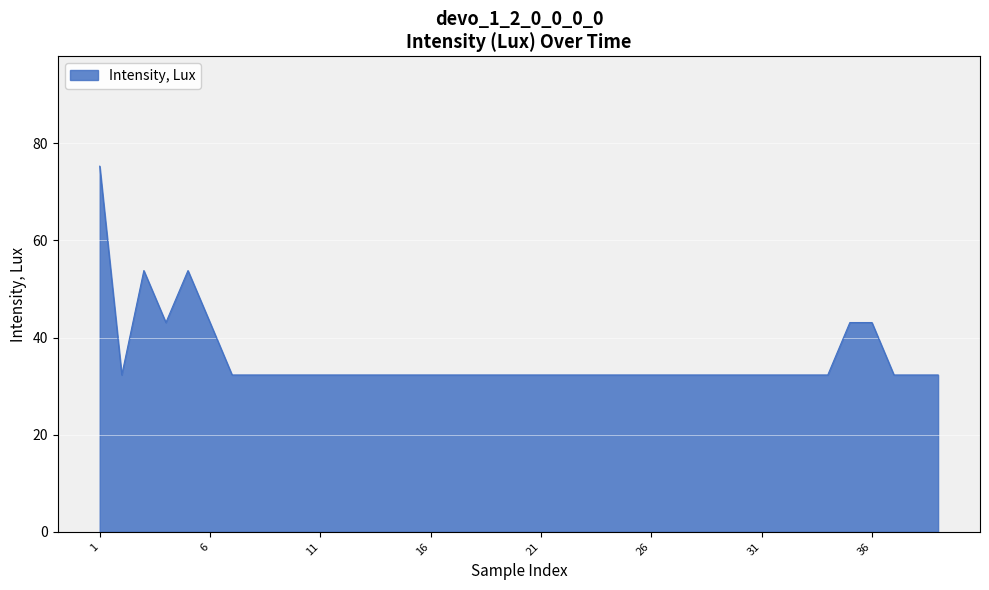

What is the difference between the maximum and minimum values?

43.0